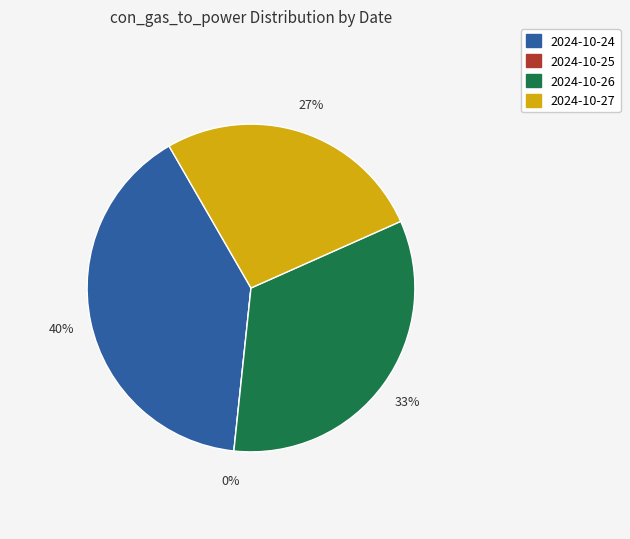

What is the total percentage of 2024-10-26 and 2024-10-24?

73.3%